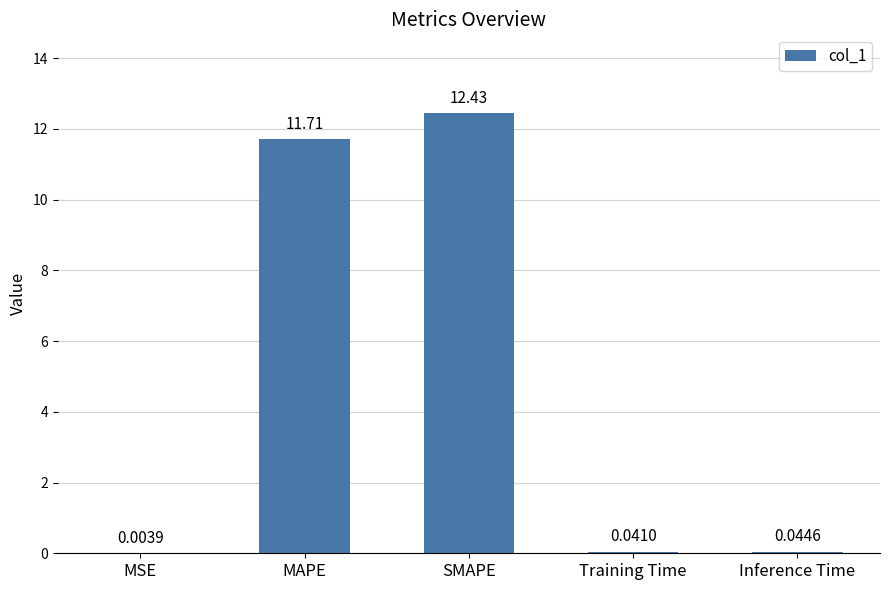

What is the sum of all values?

24.2